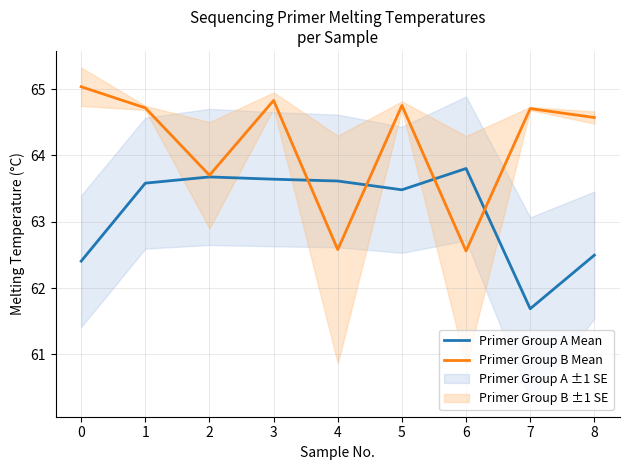

How many times do Primer Group B Mean and Primer Group A Mean cross each other?

4